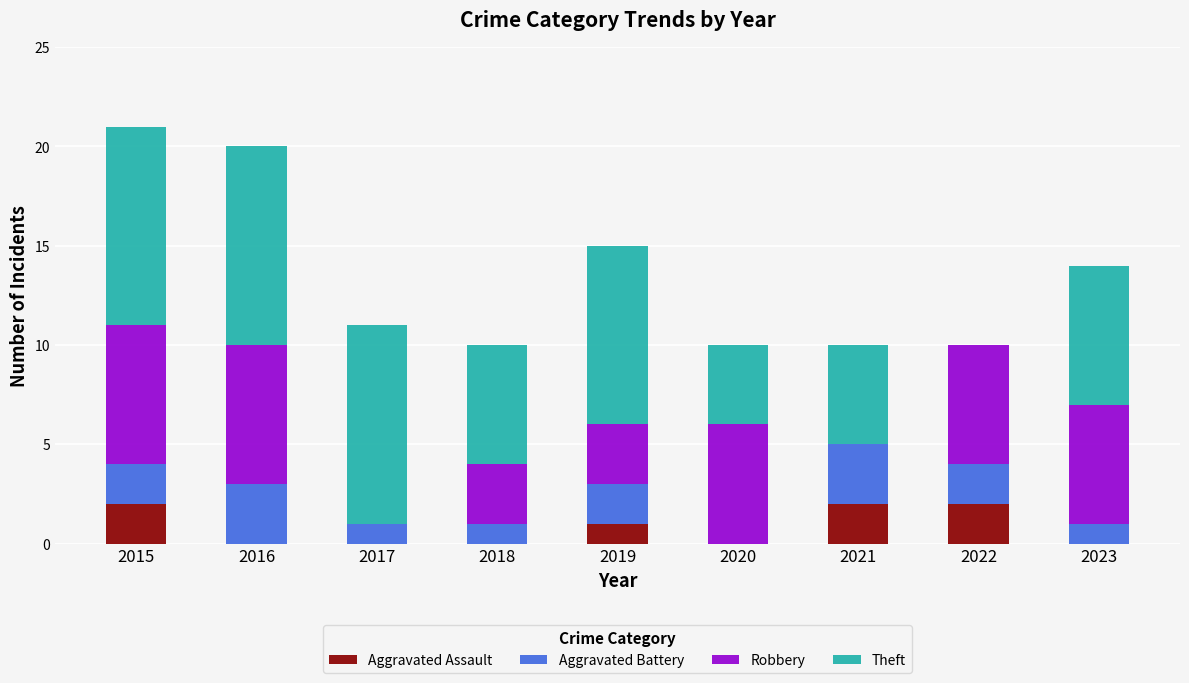

How many data points does each series have?

9